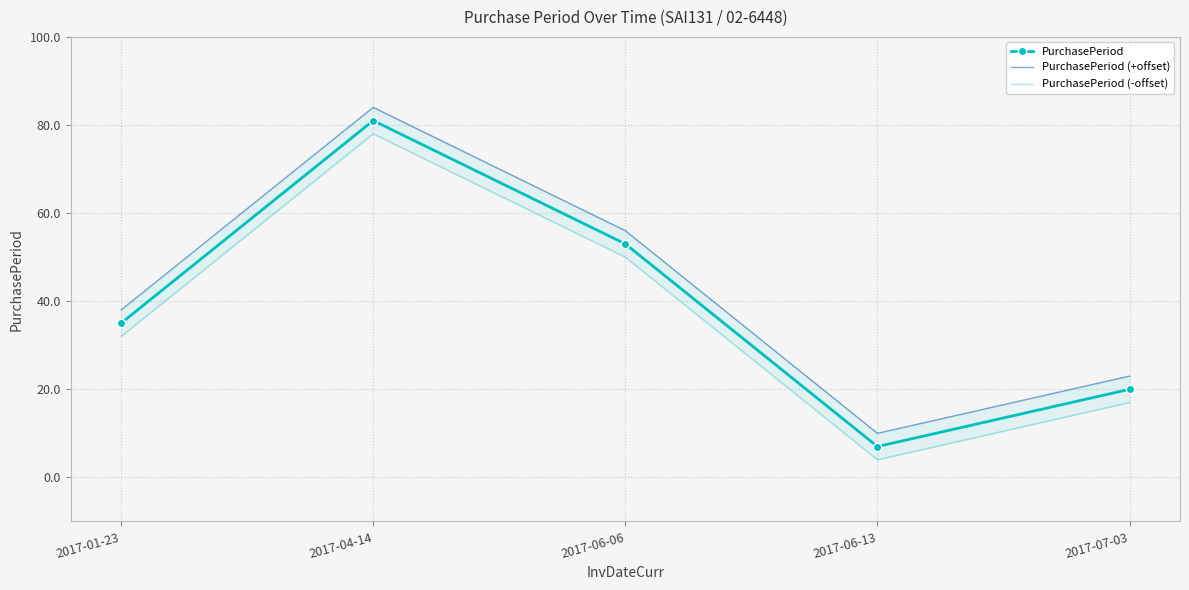

How many values in the PurchasePeriod (+offset) series exceed 38?

2